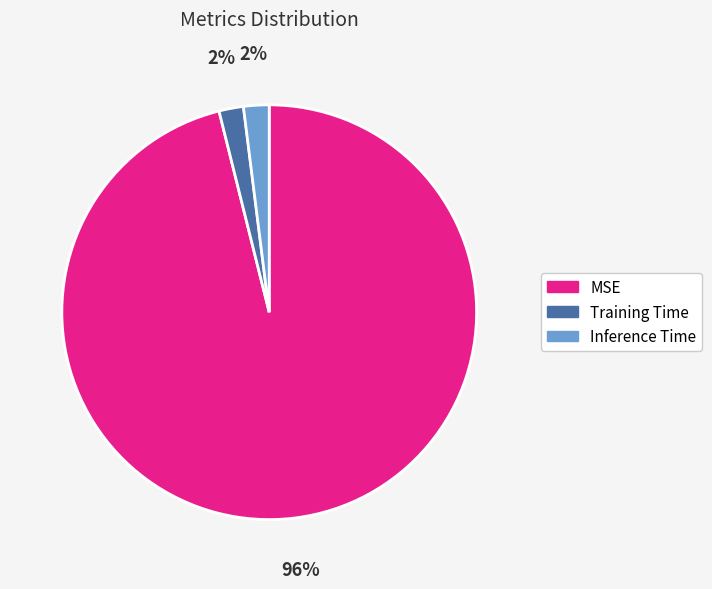

What is the largest slice in the pie chart?

MSE